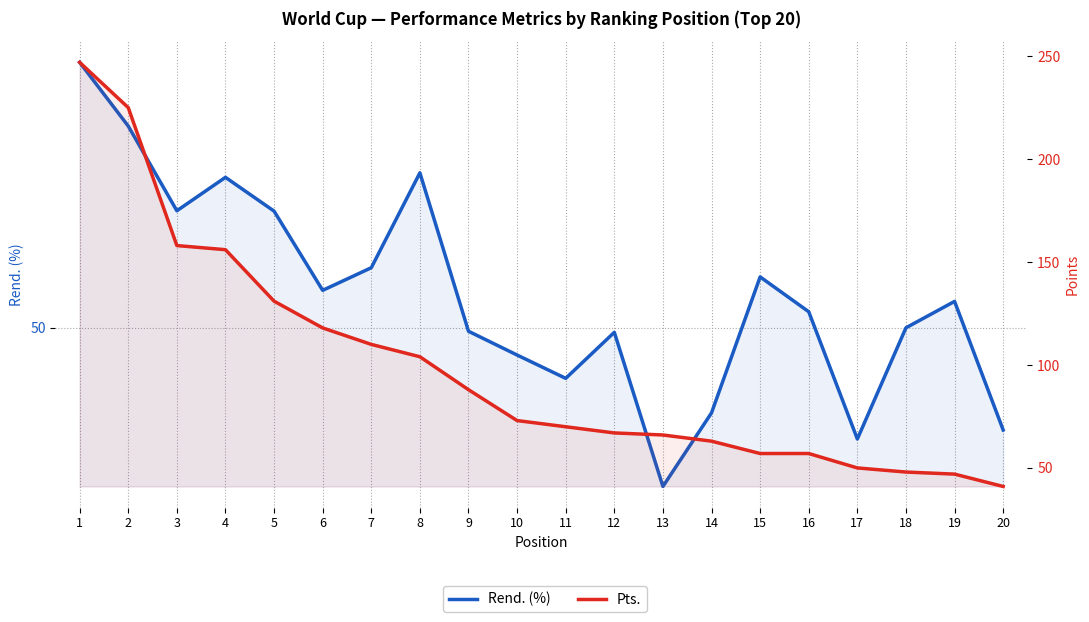

Reading right to left, list all the values displayed in this chart.

Rend.: 41.4	52.2	50.0	40.6	51.4	54.3	42.9	36.7	49.6	45.8	47.7	49.7	63.0	55.0	53.1	59.8	62.6	59.8	67.0	72.3
Pts.: 41.0	47.0	48.0	50.0	57.0	57.0	63.0	66.0	67.0	70.0	73.0	88.0	104.0	110.0	118.0	131.0	156.0	158.0	225.0	247.0